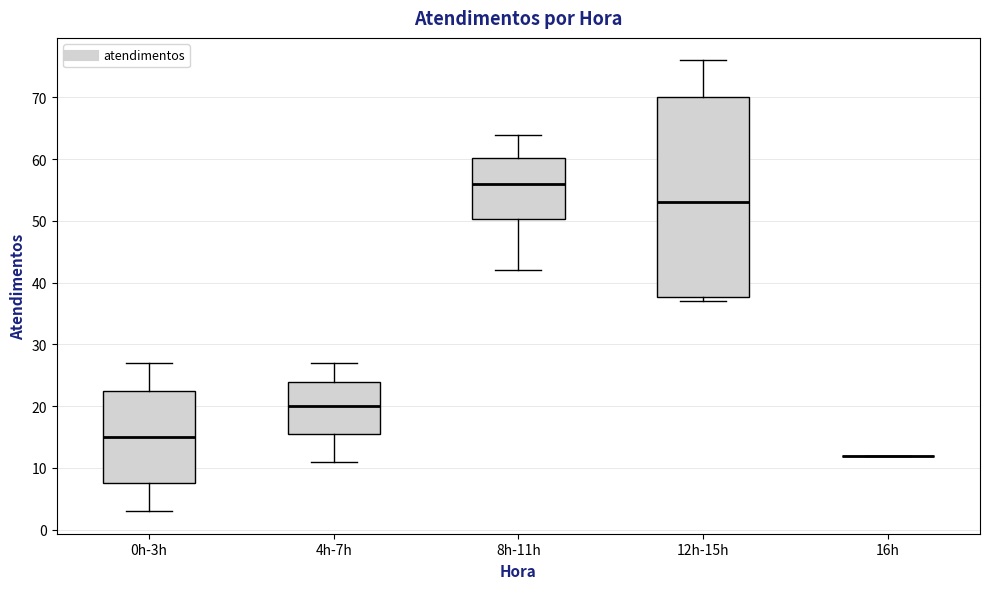

Reading left to right, transcribe this box plot: for each box, give where its median line is, the range the box spans, and where its two whiskers end, as read against the y-axis. The values are not printed on the chart, so give them approximately, as read against the axis.

0h-3h: median 15, box 8 to 23, whiskers 3 to 27
4h-7h: median 20, box 16 to 24, whiskers 11 to 27
8h-11h: median 56, box 50 to 60, whiskers 42 to 64
12h-15h: median 53, box 38 to 70, whiskers 37 to 76
16h: box collapsed to a line at 12, whiskers 12 to 12